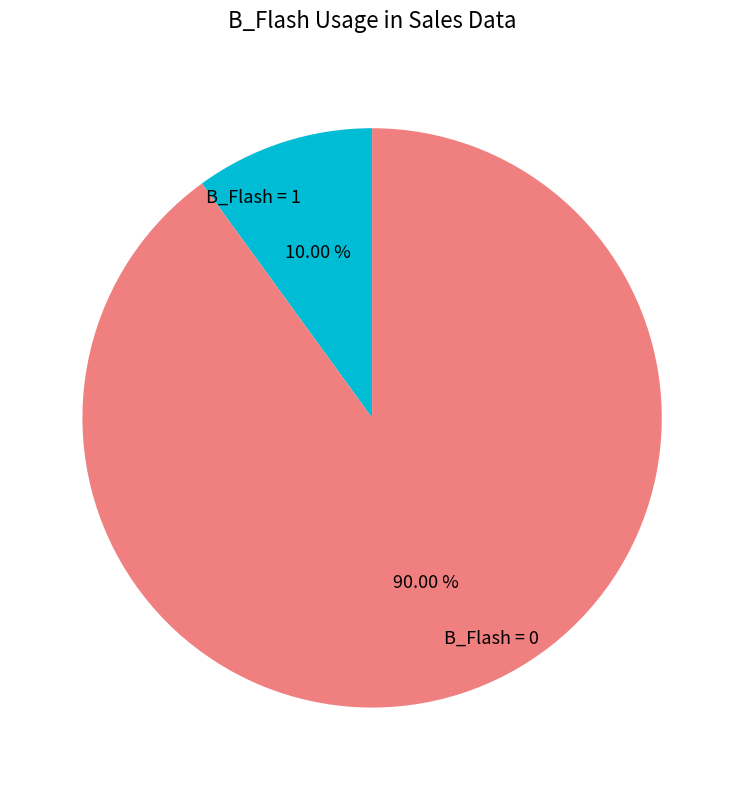

Which has a higher value, B_Flash = 1 or B_Flash = 0?

B_Flash = 0